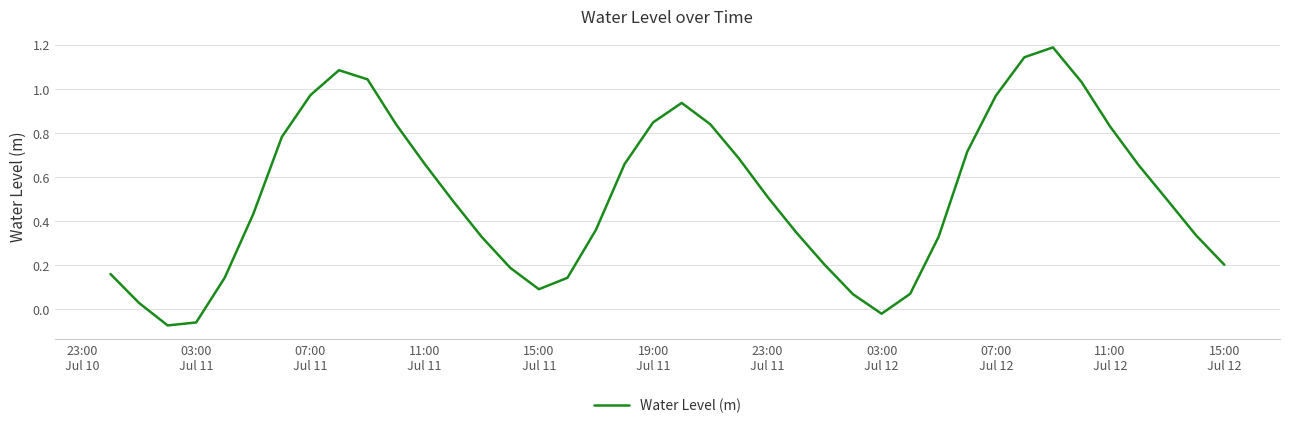

What is the greatest value displayed?

1.2